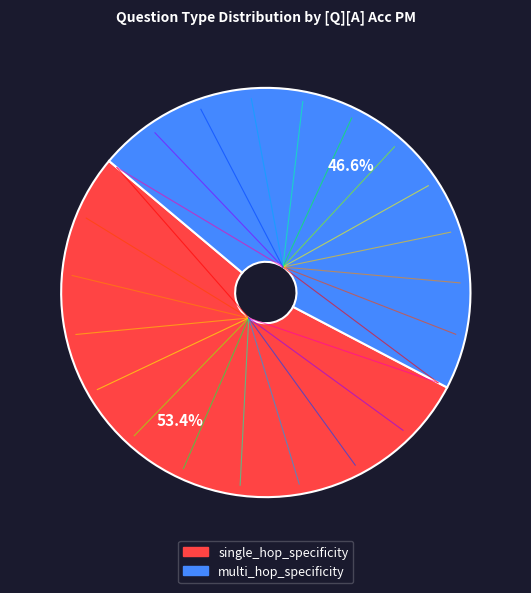

To the nearest percent, what is the average slice percentage?

50%